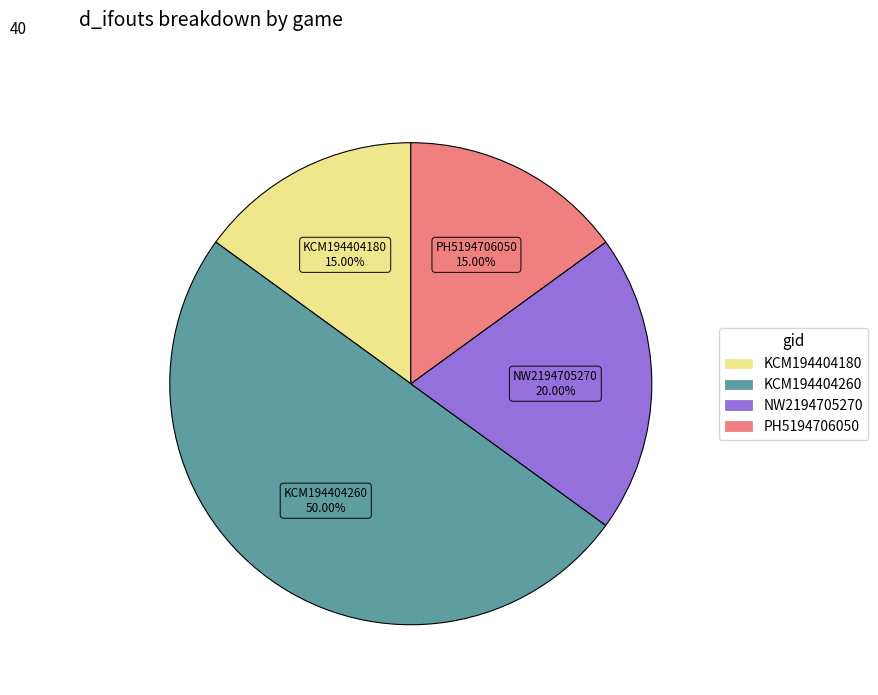

The NW2194705270 slice represents 20% of the pie. True or false?

True